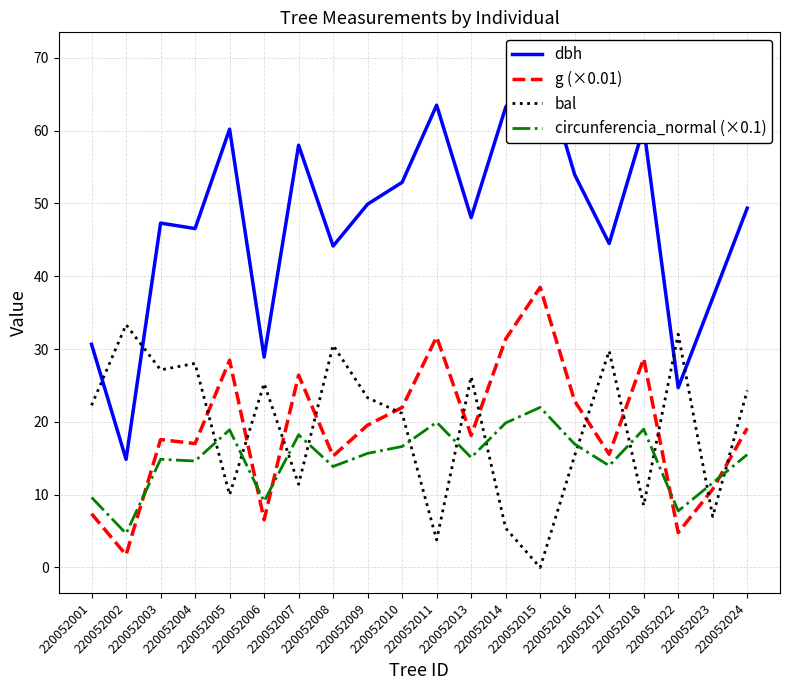

Which category has the highest value across all series?

220052015